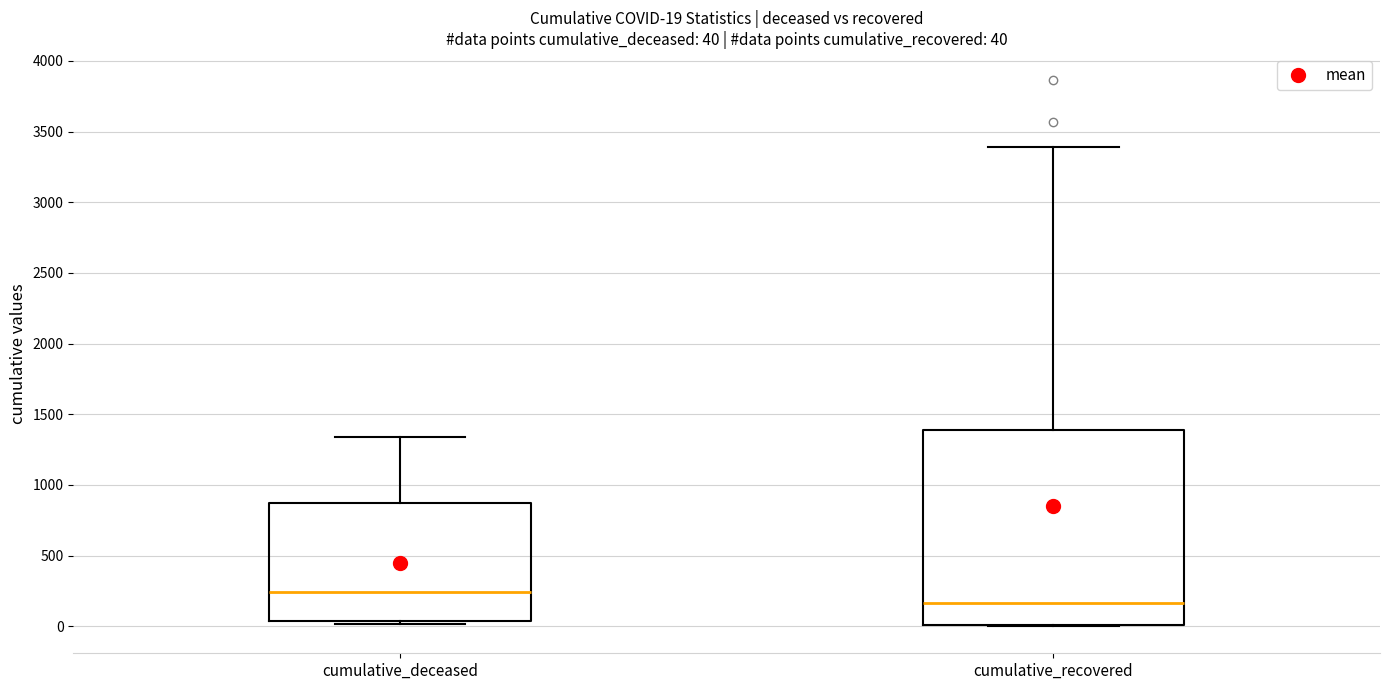

Which box's median line is the highest?

cumulative_deceased